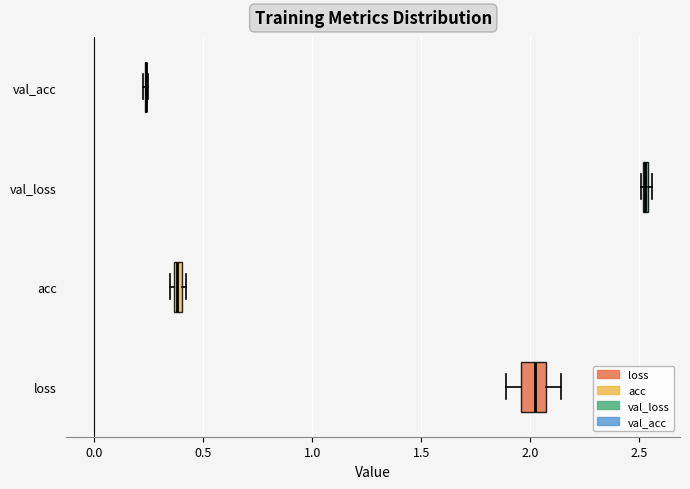

Comparing the boxes themselves (not the whiskers), which one is the widest?

loss